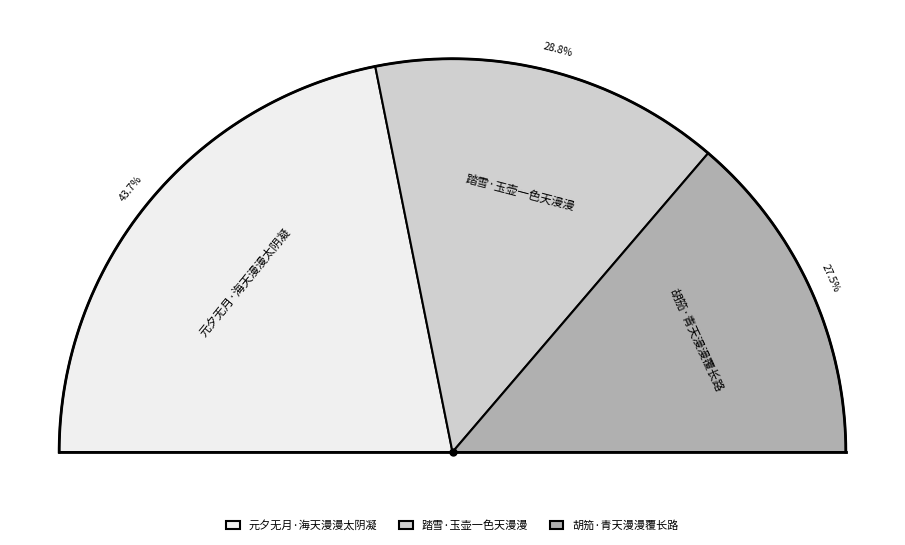

To the nearest percent, what is the difference between the largest and smallest slice percentages?

16%